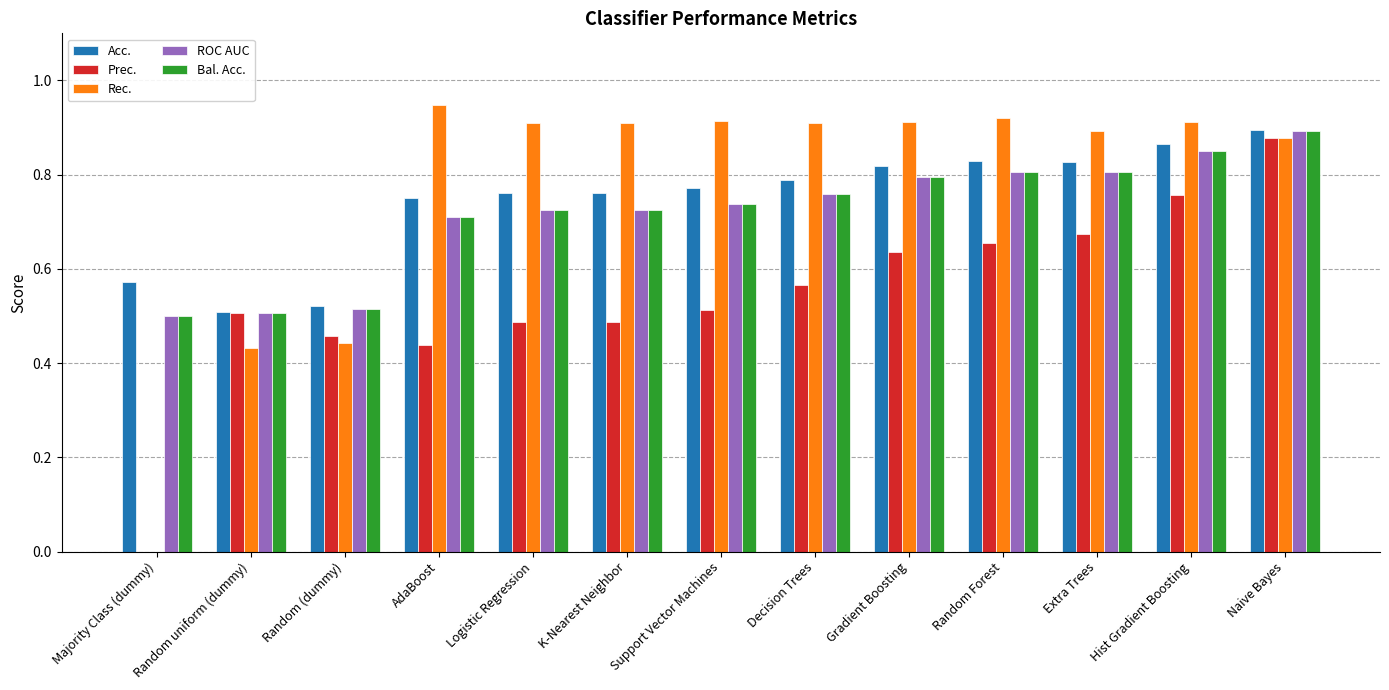

The Prec. series shows 0.5 at Support Vector Machines. True or false?

True